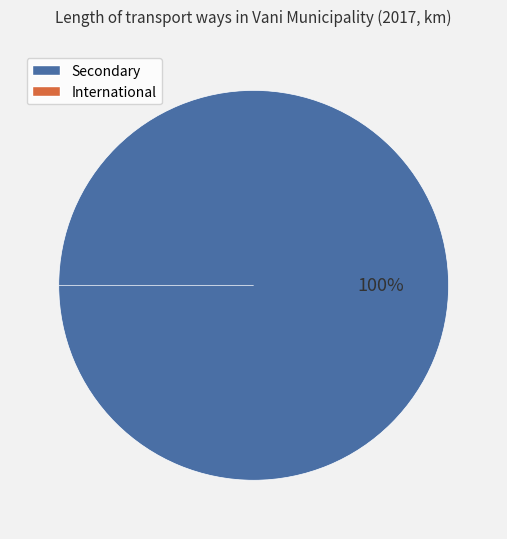

Which slice represents more than half of the pie?

Secondary